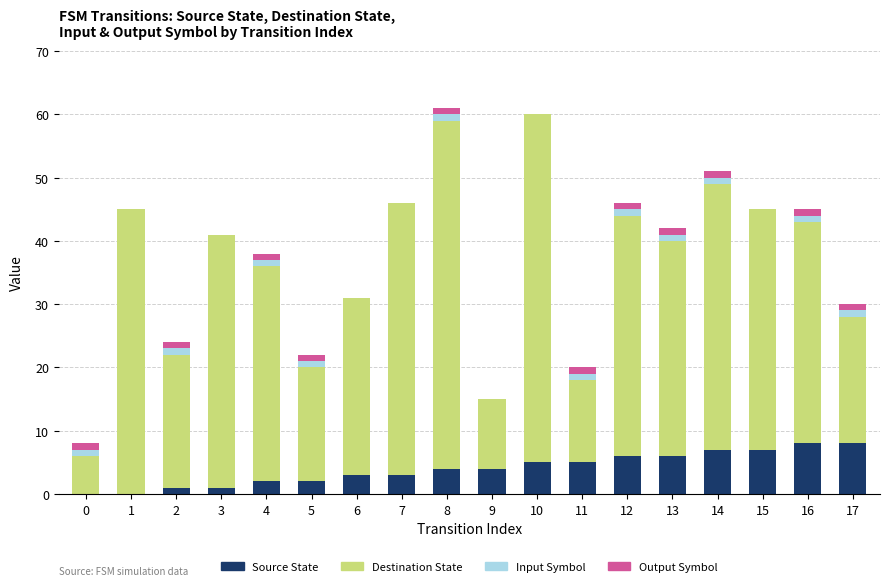

What is the sum of all Source State values?

72